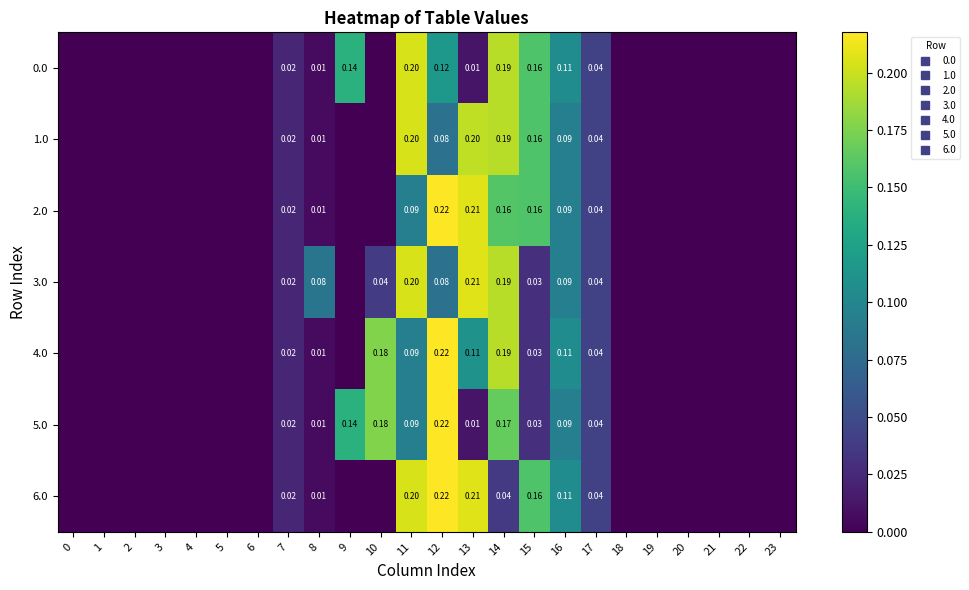

At how many categories does at least one series exceed 0?

11